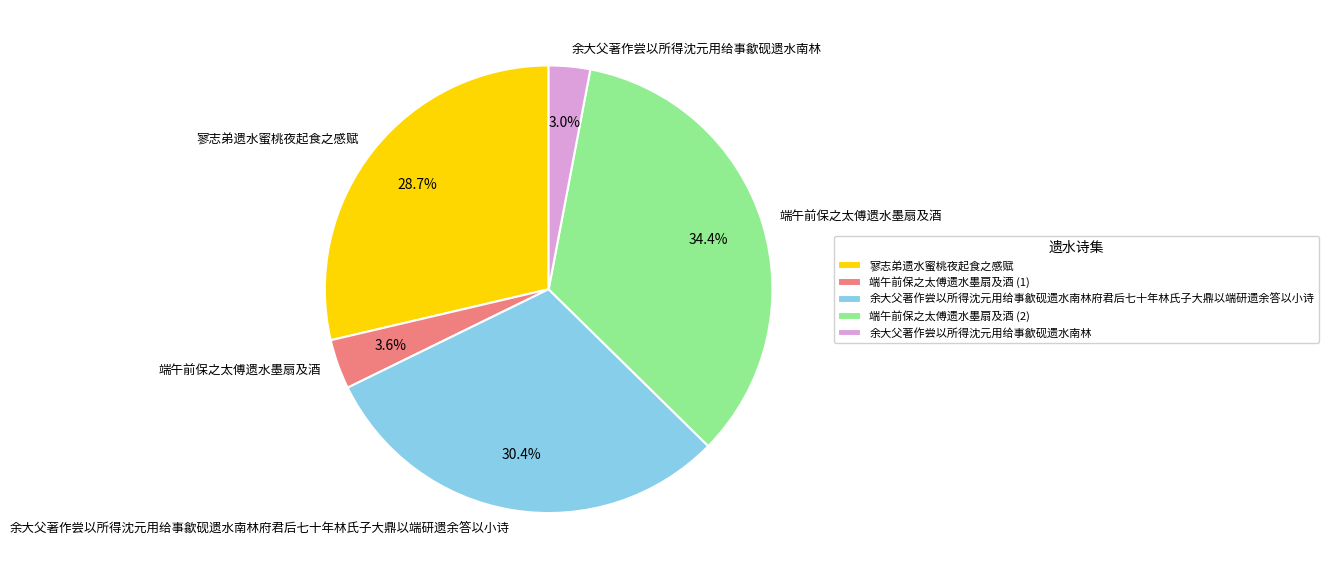

Rank the categories by value from lowest to highest.

余大父著作尝以所得沈元用给事歙砚遗水南林, 端午前保之太傅遗水墨扇及酒 (1), 寥志弟遗水蜜桃夜起食之感赋, 余大父著作尝以所得沈元用给事歙砚遗水南林府君后七十年林氏子大鼎以端研遗余答以小诗, 端午前保之太傅遗水墨扇及酒 (2)